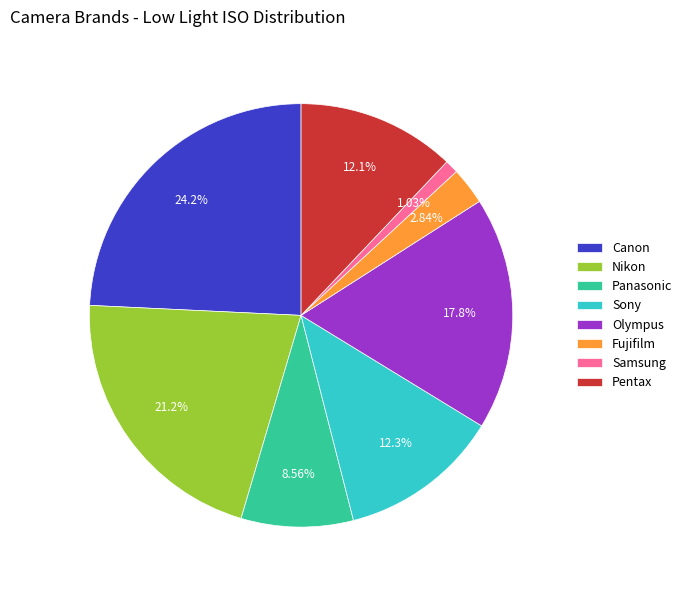

Is there a majority slice in this chart?

No